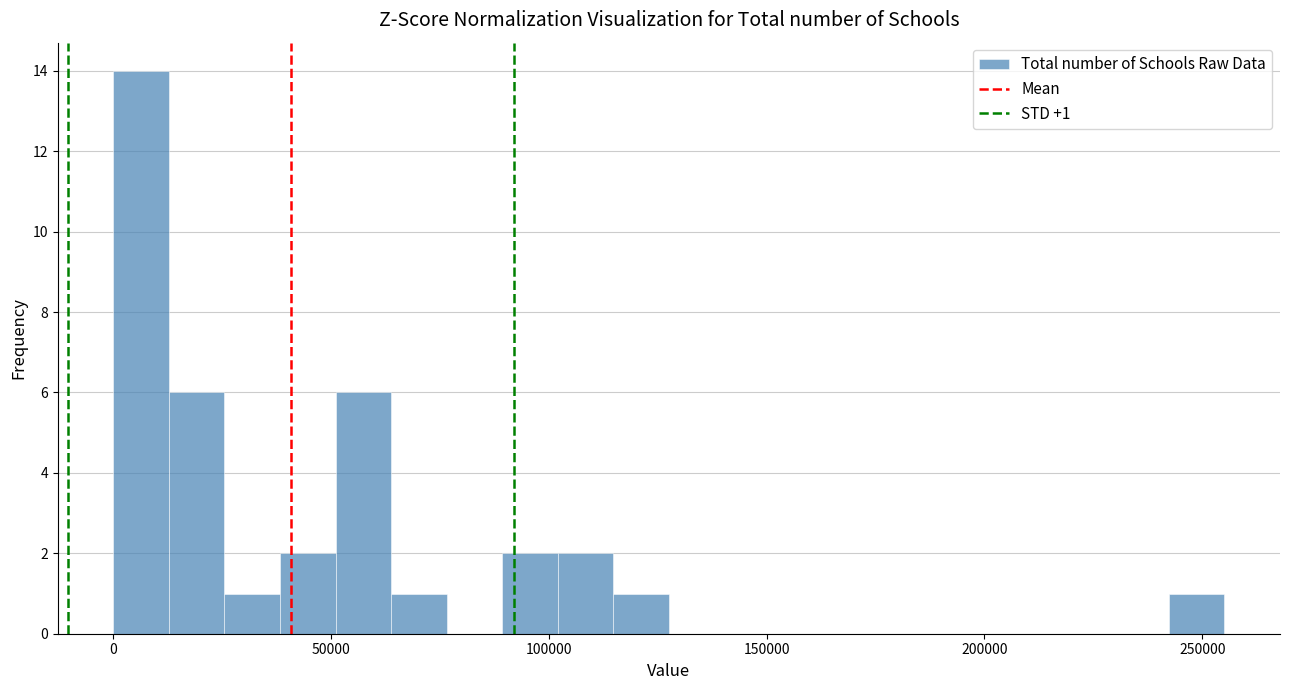

Read against the x-axis, roughly where is the centre of the tallest bar?

5000